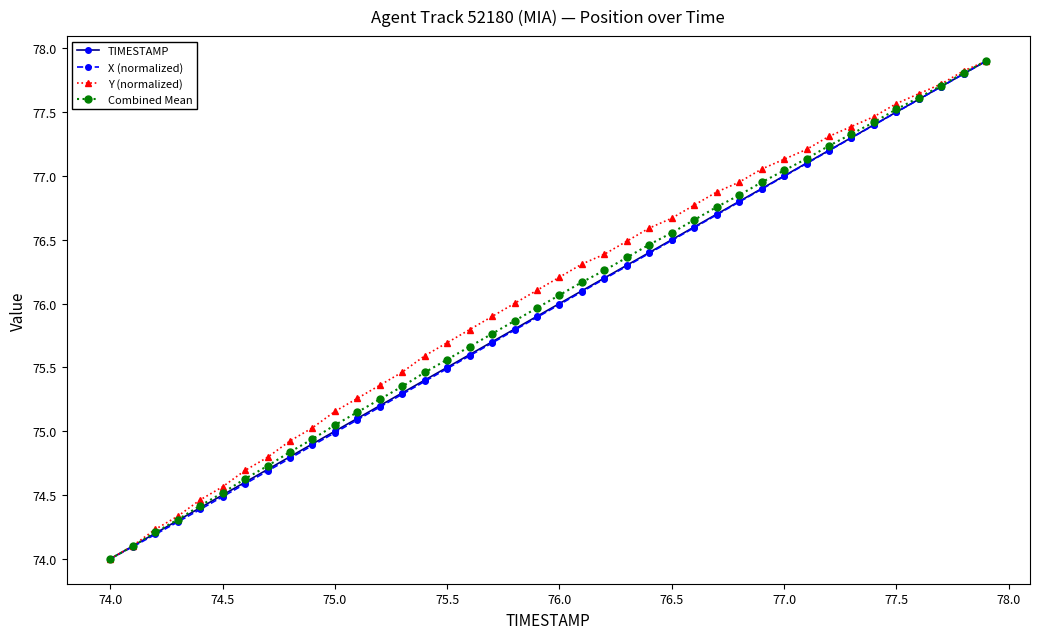

True or false: TIMESTAMP has more than 0 interior local peaks.

False